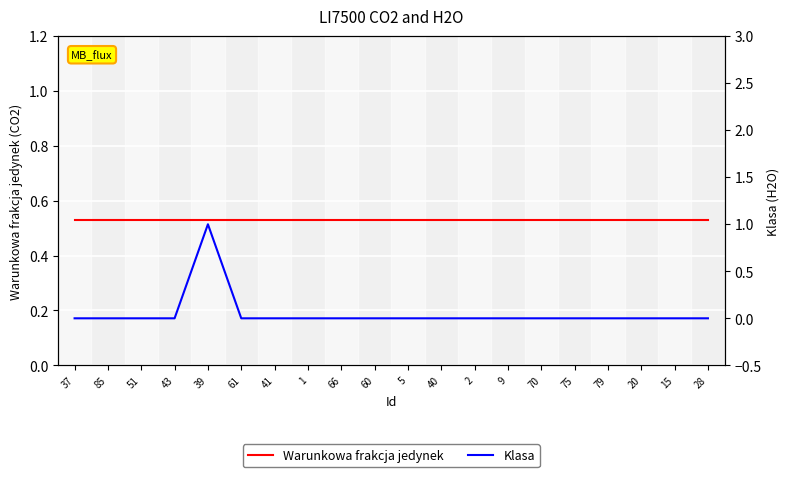

Which has a higher value, 28 or 1?

28